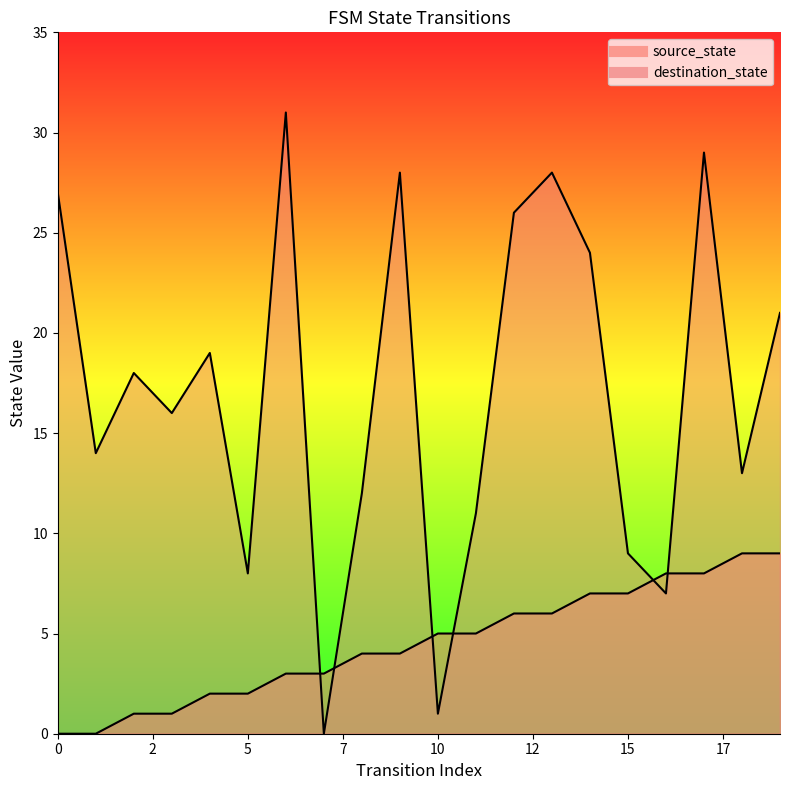

Reading right to left, transcribe all the data shown in this chart.

source_state: 9	9	8	8	7	7	6	6	5	5	4	4	3	3	2	2	1	1	0	0
destination_state: 21	13	29	7	9	24	28	26	11	1	28	12	0	31	8	19	16	18	14	27